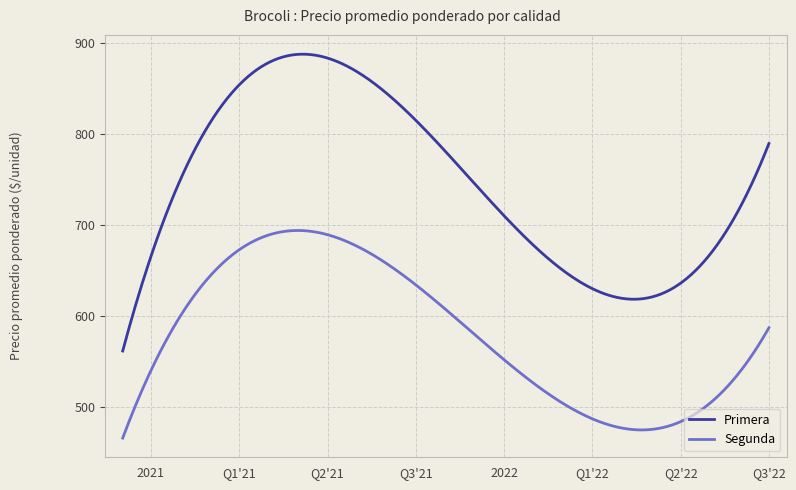

Which series has the largest total across all categories?

Primera